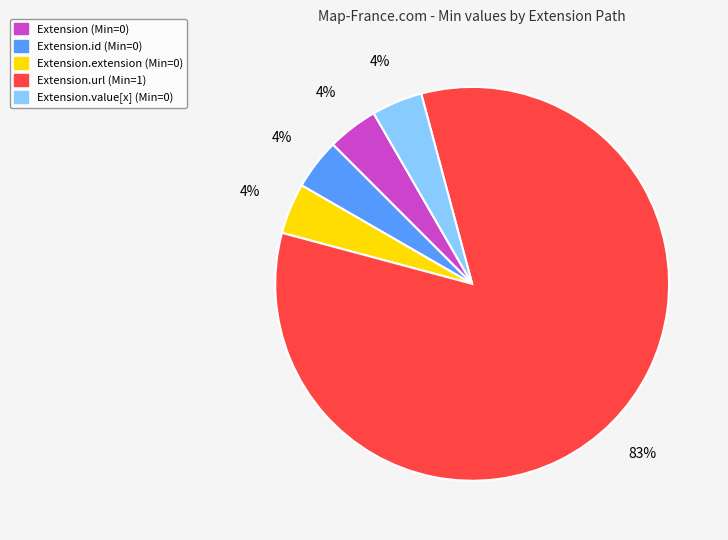

To the nearest percent, what is the average slice percentage?

20%